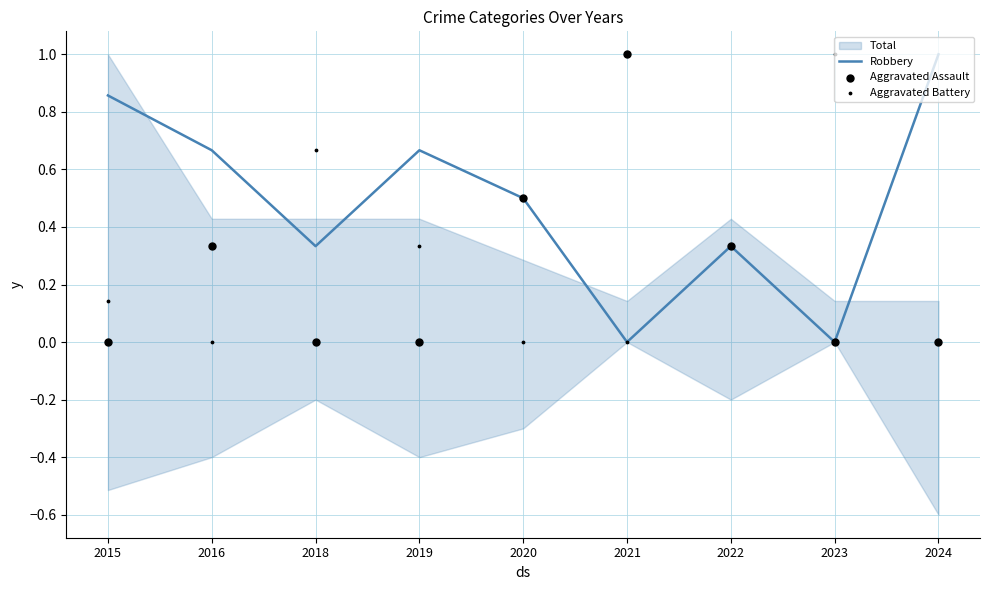

Which series has the largest total across all categories?

Robbery